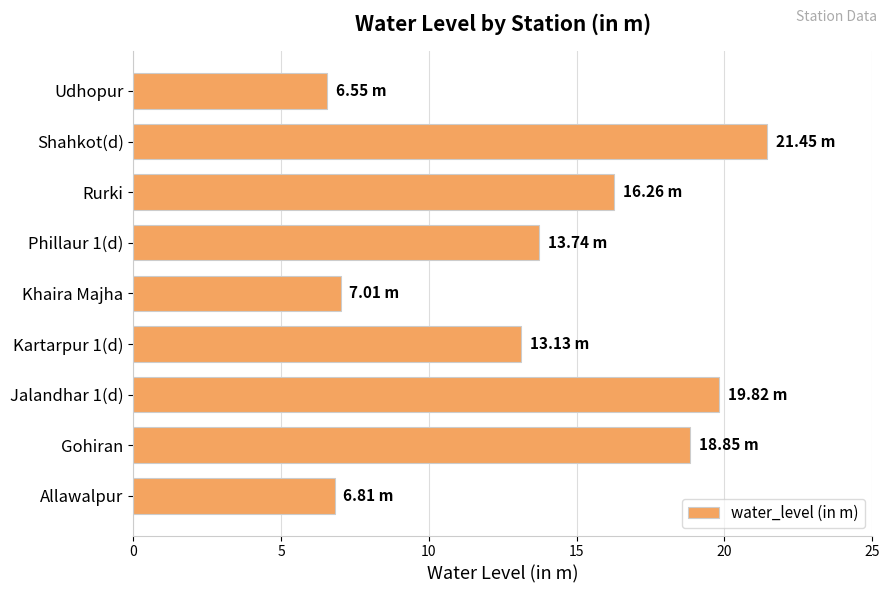

What is the sum of the values at Allawalpur and Khaira Majha?

13.8